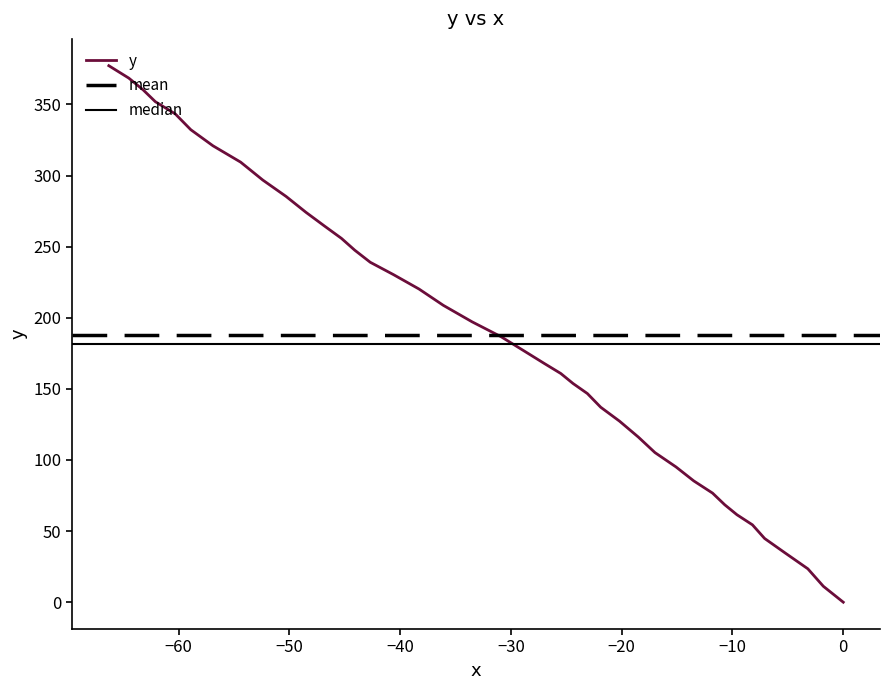

Is this an area chart (filled region under the line)?

No